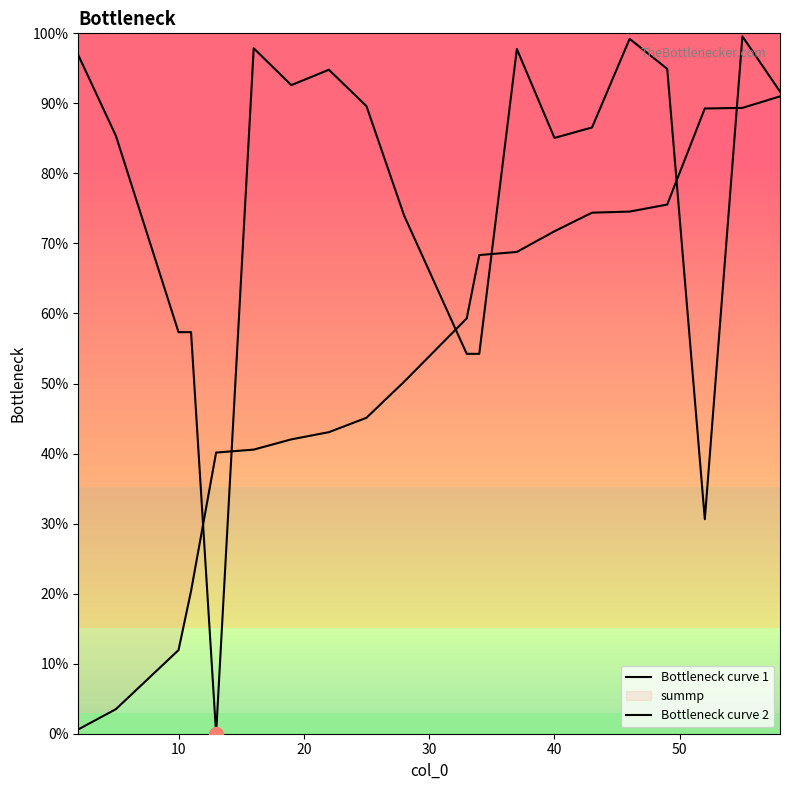

Reading left to right, list all the values displayed in this chart.

Bottleneck curve 1: 96.9	85.4	57.3	57.3	0.0	97.9	92.6	94.8	89.6	74.0	54.2	54.2	97.8	85.1	86.6	99.2	94.9	30.6	99.6	91.7
Bottleneck curve 2: 0.6	3.5	11.9	20.4	40.1	40.6	42.0	43.1	45.1	50.3	59.3	68.3	68.8	71.7	74.4	74.6	75.6	89.3	89.4	91.0